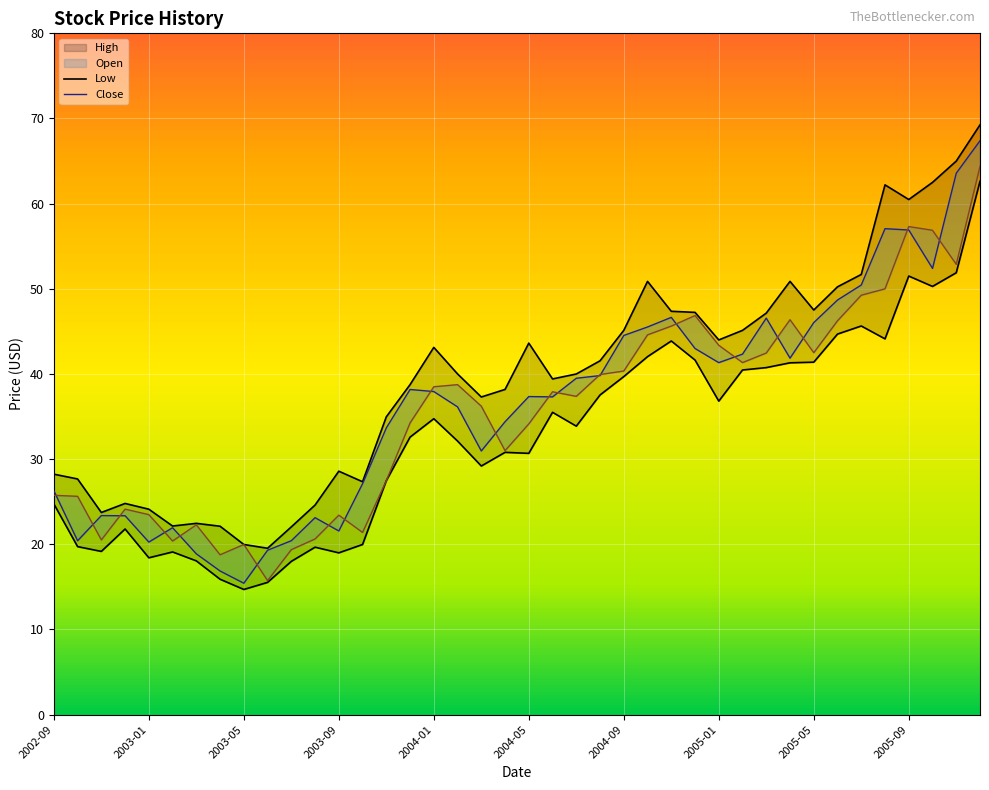

How many distinct data groups are displayed?

4